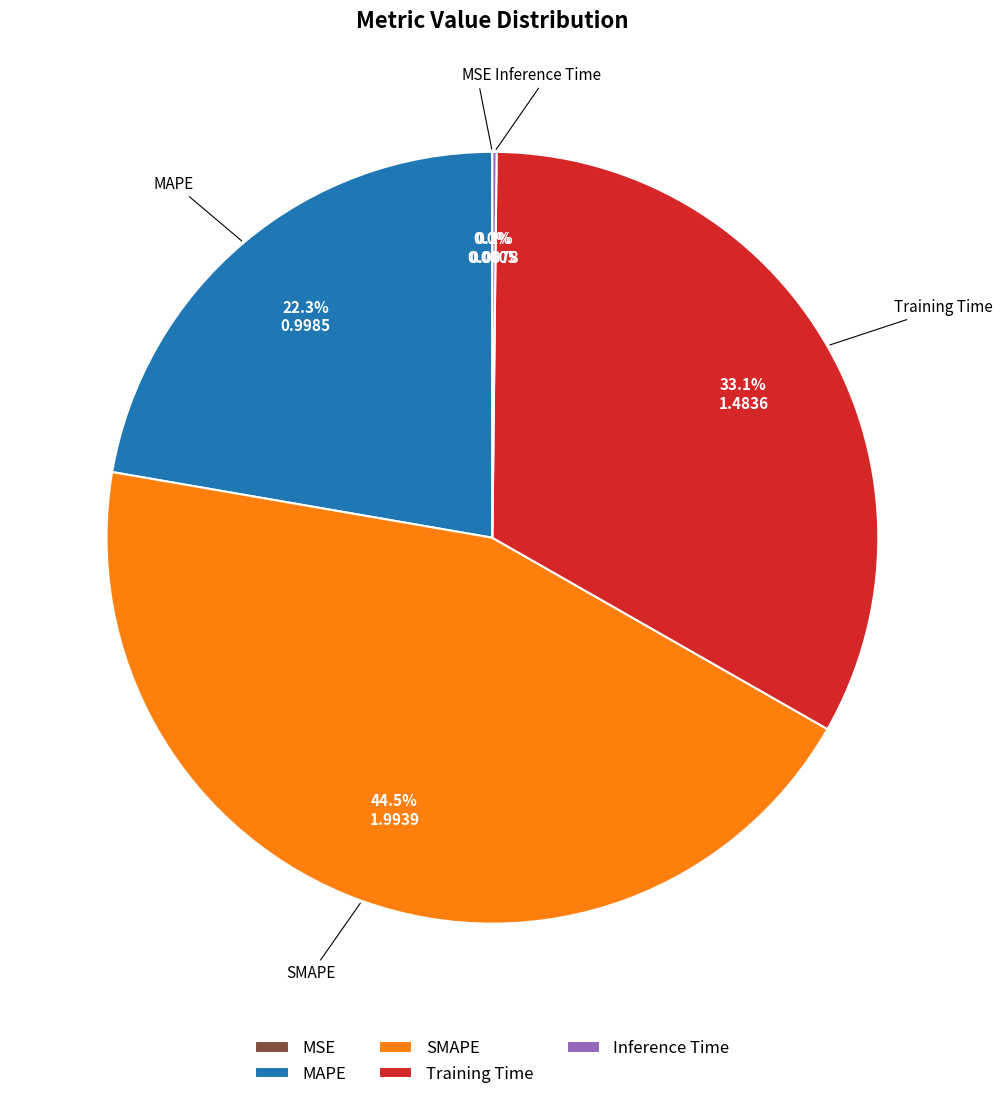

Is the sum of SMAPE and Training Time greater than half?

Yes